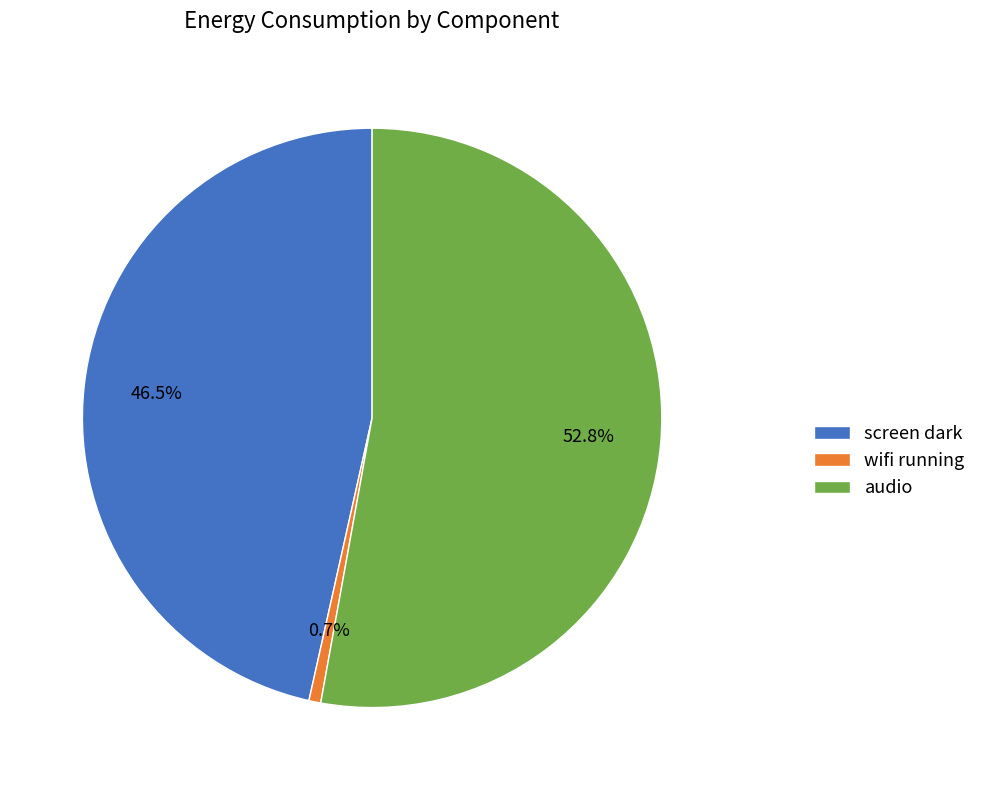

How many segments does this pie chart have?

3